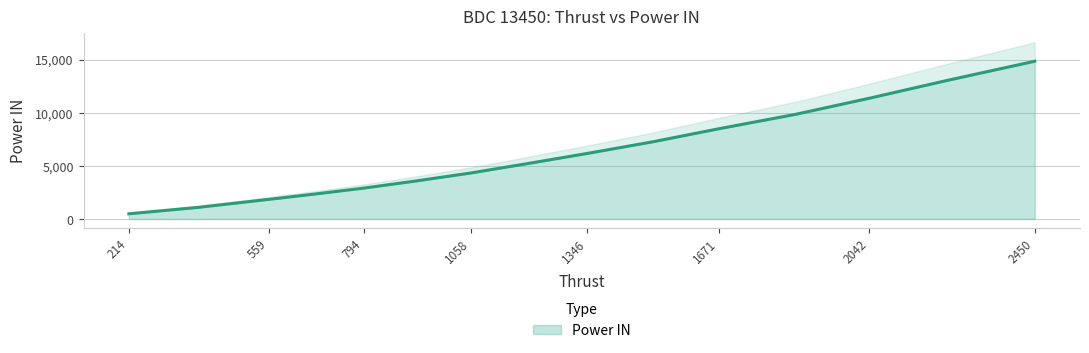

True or false: there are more than 2 points higher than both neighbors.

False